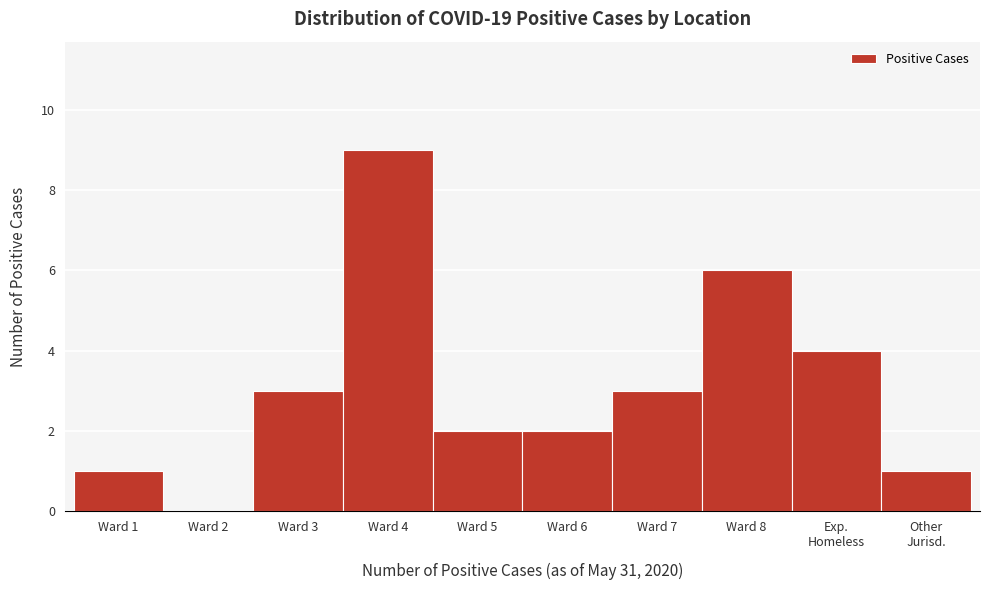

What is the sum of all values?

31